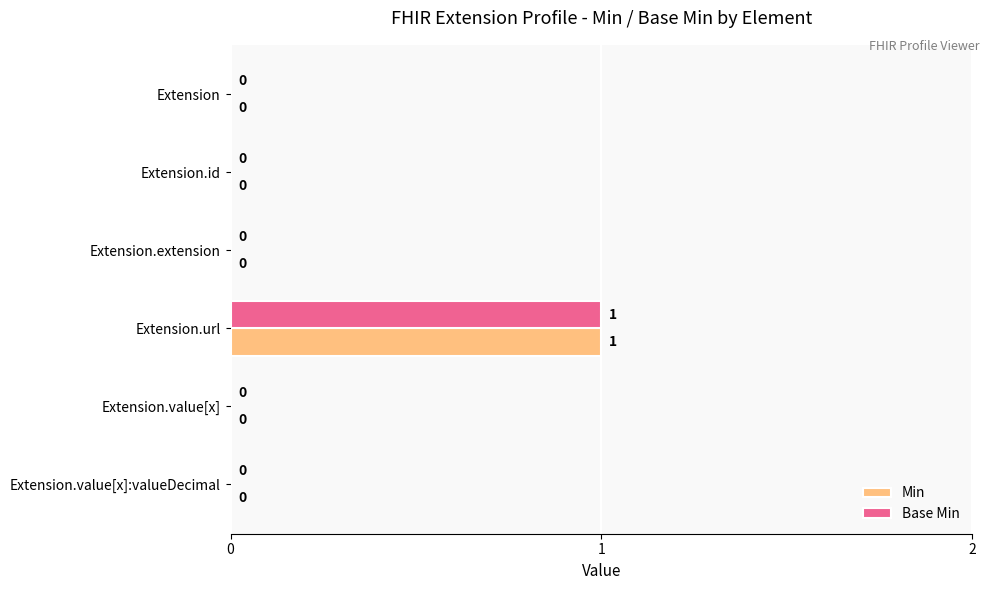

How many Min values are between 0 and 1?

6